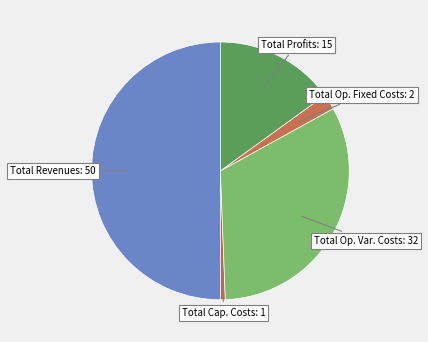

How many segments does this pie chart have?

5